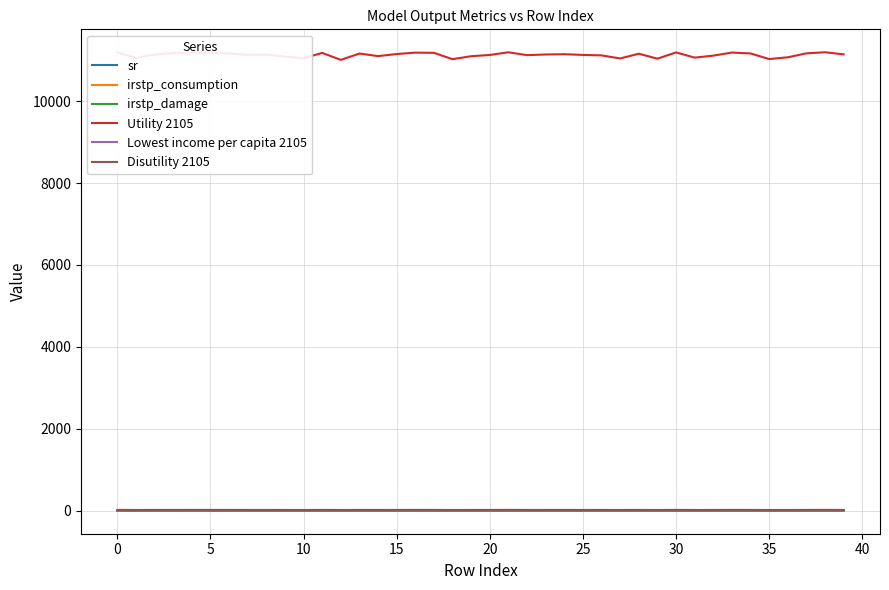

In sr, how many points are lower than both neighbors (excluding endpoints)?

11